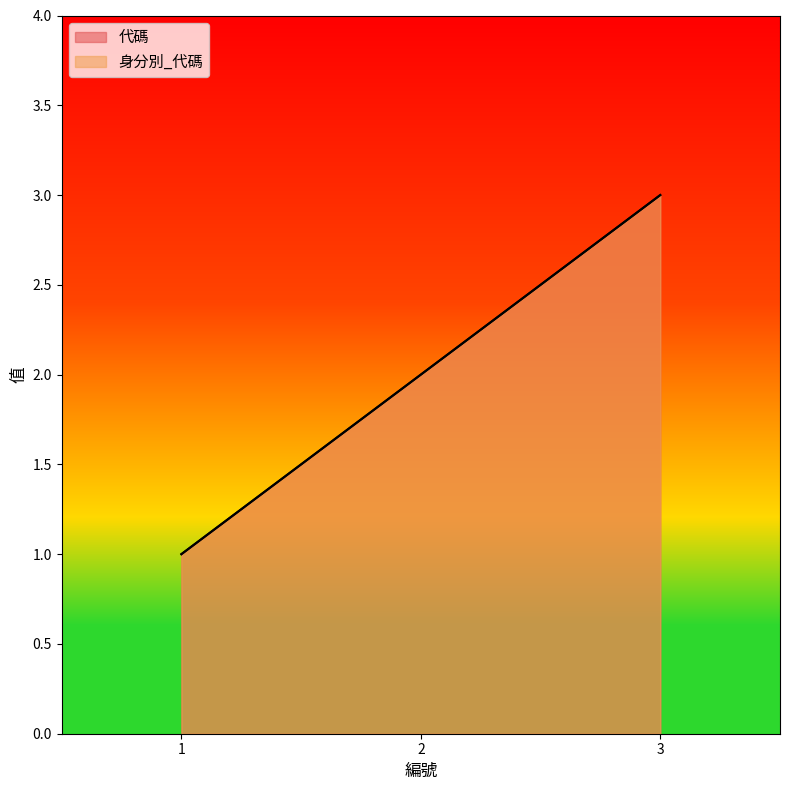

The value of 身分別_代碼 at 1 is 1. True or false?

True